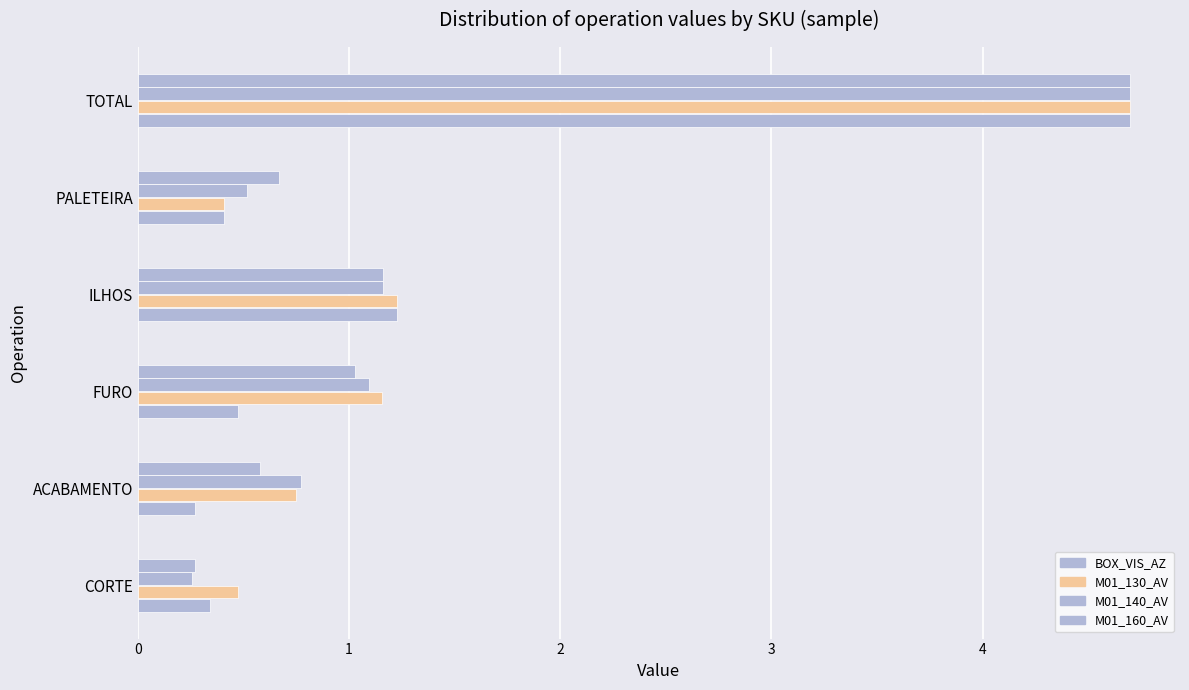

What is the difference between the maximum and minimum values in the M01_140_AV series?

4.4